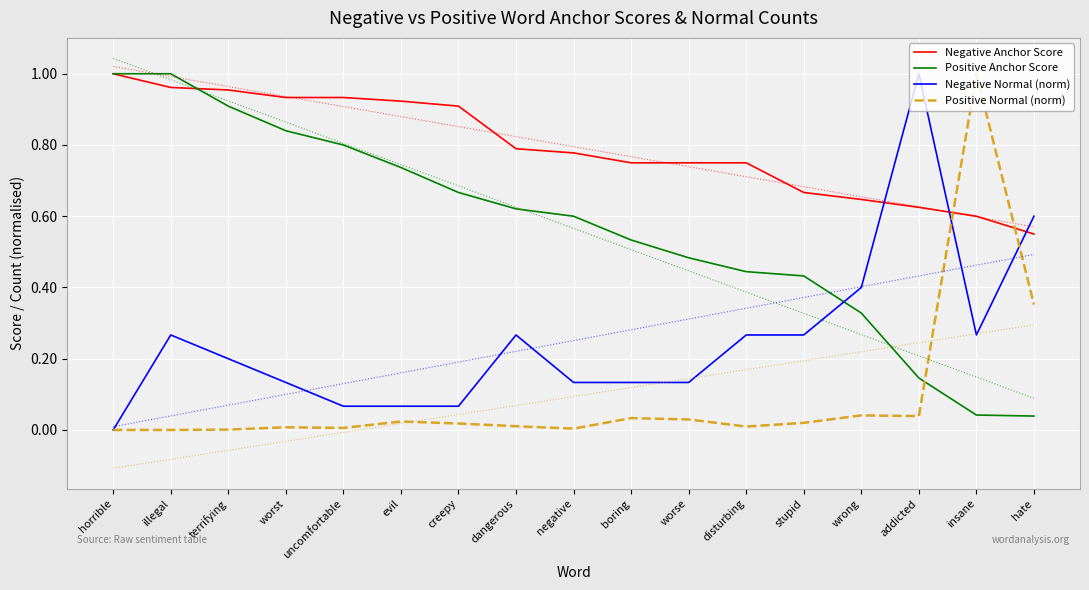

Is the value of Negative Anchor Score at wrong greater than the value of Positive Normal (norm) at uncomfortable?

Yes